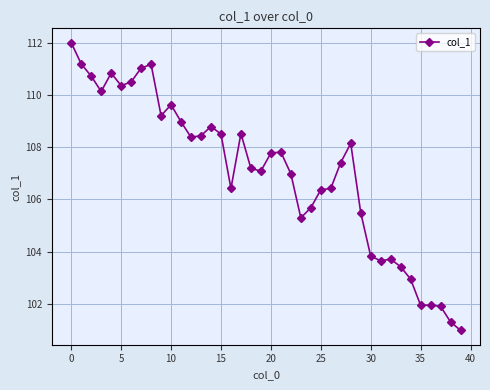

What is the average value?

107.1